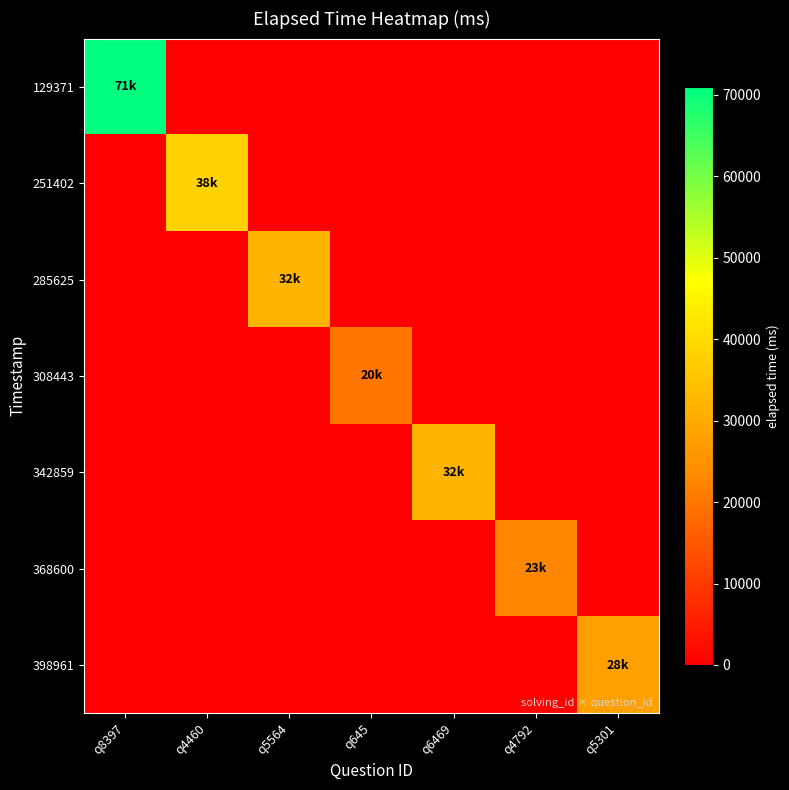

What is the difference between the highest and lowest values at q645?

20000